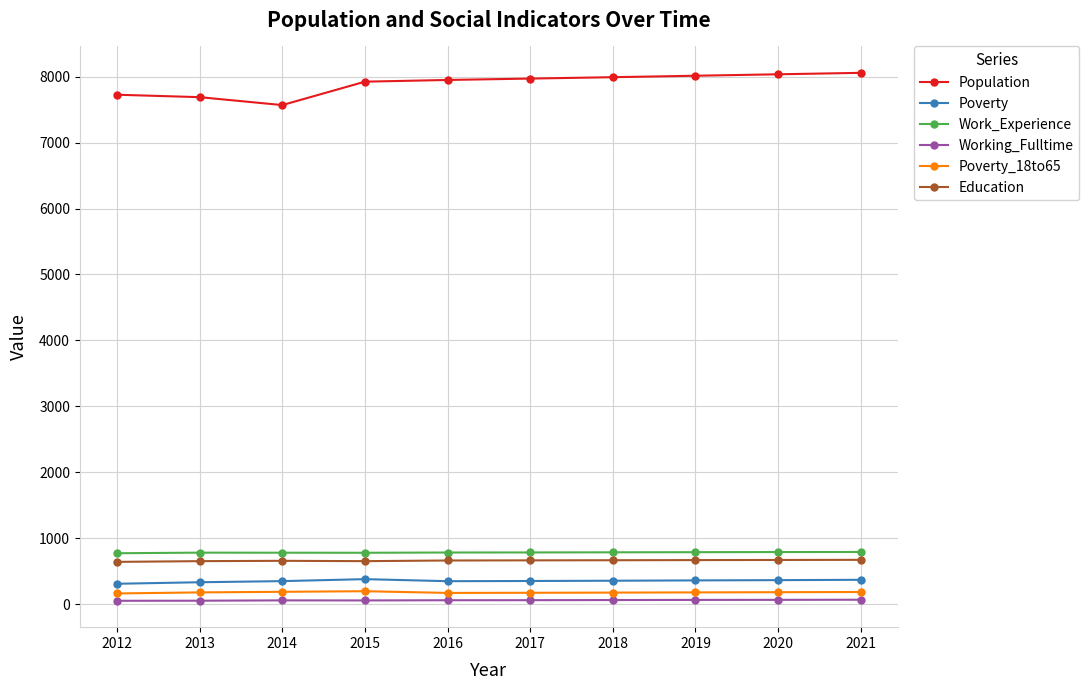

Is the value of Work_Experience at 2013 greater than the value of Education at 2019?

Yes